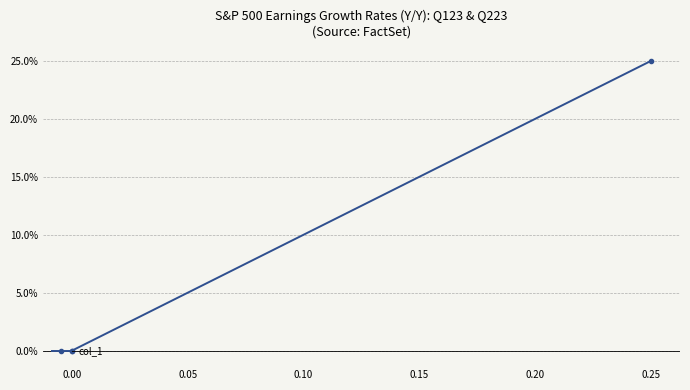

Is this an area chart (filled region under the line)?

No